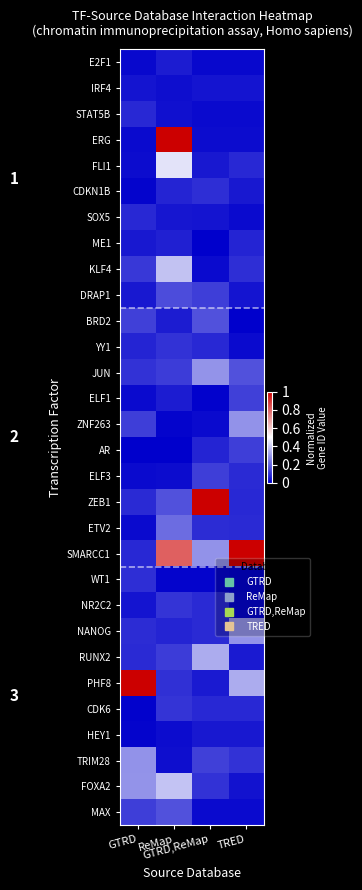

Reading left to right, list all the values displayed in this chart.

E2F1: GTRD=0.0	ReMap=0.1	GTRD,ReMap=0.0	TRED=0.0
IRF4: GTRD=0.0	ReMap=0.0	GTRD,ReMap=0.0	TRED=0.0
STAT5B: GTRD=0.1	ReMap=0.0	GTRD,ReMap=0.0	TRED=0.0
ERG: GTRD=0.0	ReMap=1.0	GTRD,ReMap=0.0	TRED=0.0
FLI1: GTRD=0.0	ReMap=0.4	GTRD,ReMap=0.0	TRED=0.1
CDKN1B: GTRD=0.0	ReMap=0.1	GTRD,ReMap=0.1	TRED=0.0
SOX5: GTRD=0.1	ReMap=0.0	GTRD,ReMap=0.0	TRED=0.0
ME1: GTRD=0.0	ReMap=0.1	GTRD,ReMap=0.0	TRED=0.1
KLF4: GTRD=0.1	ReMap=0.4	GTRD,ReMap=0.0	TRED=0.1
DRAP1: GTRD=0.0	ReMap=0.1	GTRD,ReMap=0.1	TRED=0.0
BRD2: GTRD=0.1	ReMap=0.1	GTRD,ReMap=0.2	TRED=0.0
YY1: GTRD=0.1	ReMap=0.1	GTRD,ReMap=0.1	TRED=0.0
JUN: GTRD=0.1	ReMap=0.1	GTRD,ReMap=0.3	TRED=0.2
ELF1: GTRD=0.0	ReMap=0.1	GTRD,ReMap=0.0	TRED=0.1
ZNF263: GTRD=0.1	ReMap=0.0	GTRD,ReMap=0.0	TRED=0.3
AR: GTRD=0.0	ReMap=0.0	GTRD,ReMap=0.1	TRED=0.1
ELF3: GTRD=0.0	ReMap=0.0	GTRD,ReMap=0.1	TRED=0.1
ZEB1: GTRD=0.1	ReMap=0.2	GTRD,ReMap=1.0	TRED=0.1
ETV2: GTRD=0.0	ReMap=0.2	GTRD,ReMap=0.1	TRED=0.1
SMARCC1: GTRD=0.1	ReMap=0.8	GTRD,ReMap=0.3	TRED=1.0
WT1: GTRD=0.1	ReMap=0.0	GTRD,ReMap=0.0	TRED=0.0
NR2C2: GTRD=0.0	ReMap=0.1	GTRD,ReMap=0.1	TRED=0.0
NANOG: GTRD=0.1	ReMap=0.1	GTRD,ReMap=0.1	TRED=0.3
RUNX2: GTRD=0.1	ReMap=0.1	GTRD,ReMap=0.3	TRED=0.1
PHF8: GTRD=1.0	ReMap=0.1	GTRD,ReMap=0.1	TRED=0.3
CDK6: GTRD=0.0	ReMap=0.1	GTRD,ReMap=0.1	TRED=0.1
HEY1: GTRD=0.0	ReMap=0.0	GTRD,ReMap=0.0	TRED=0.0
TRIM28: GTRD=0.3	ReMap=0.0	GTRD,ReMap=0.1	TRED=0.1
FOXA2: GTRD=0.3	ReMap=0.4	GTRD,ReMap=0.1	TRED=0.0
MAX: GTRD=0.1	ReMap=0.2	GTRD,ReMap=0.0	TRED=0.0